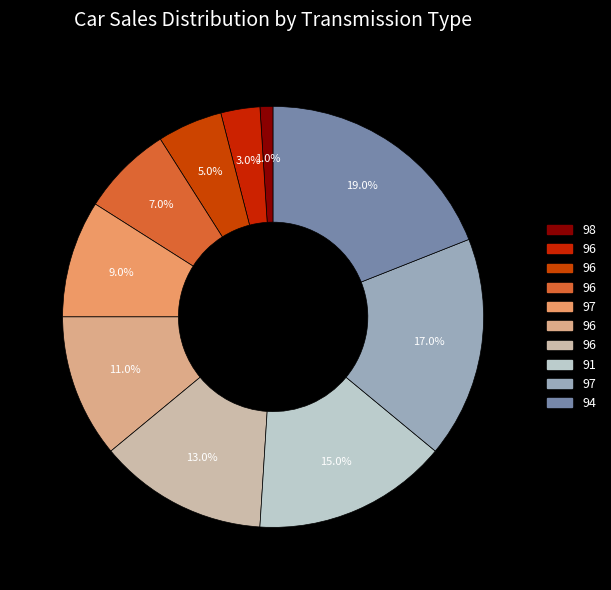

Count the number of slices in the pie.

10